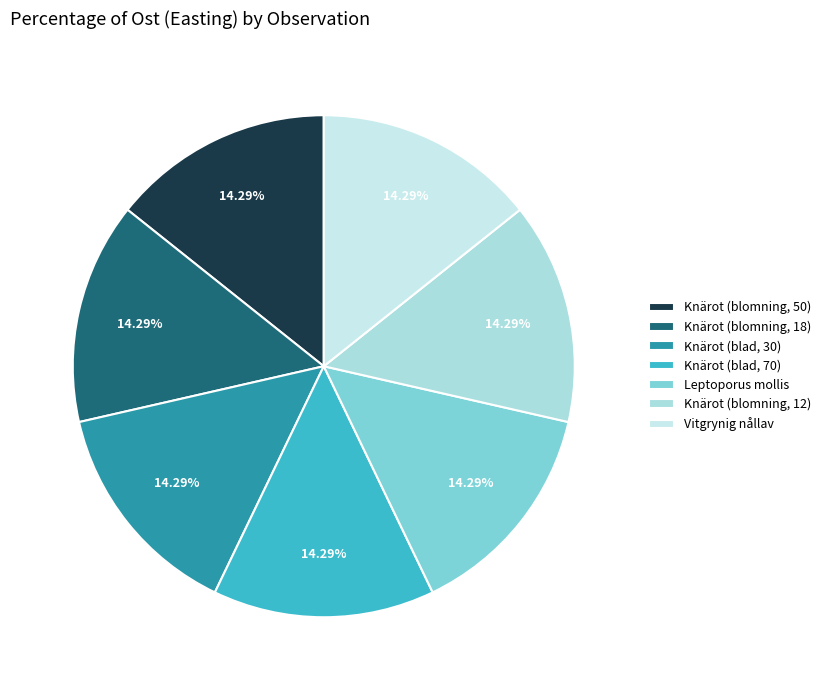

Which has a higher value, Vitgrynig nållav or Knärot (blomning, 18)?

Knärot (blomning, 18)